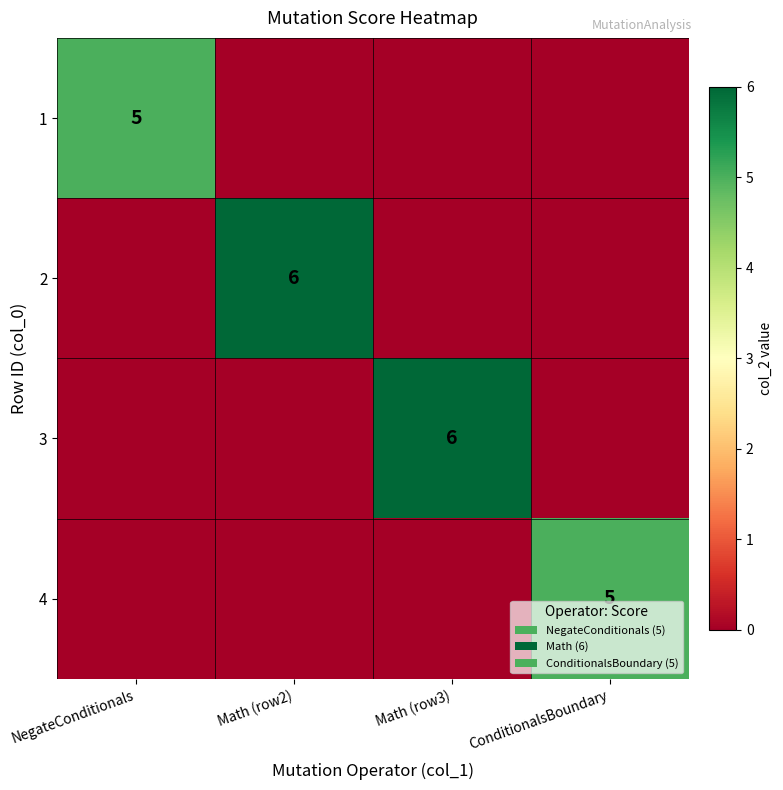

The 1 series shows 2 at NegateConditionals. True or false?

False